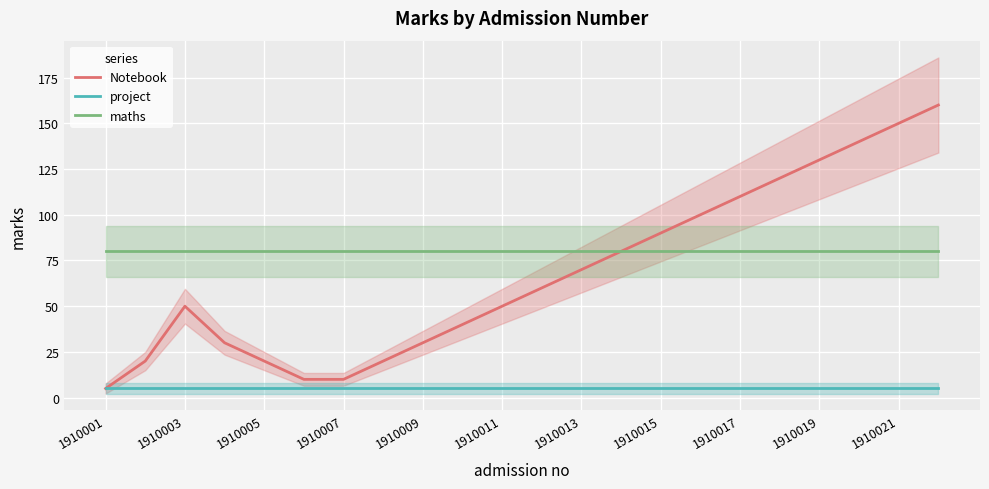

What is the lowest value of the Notebook series?

5